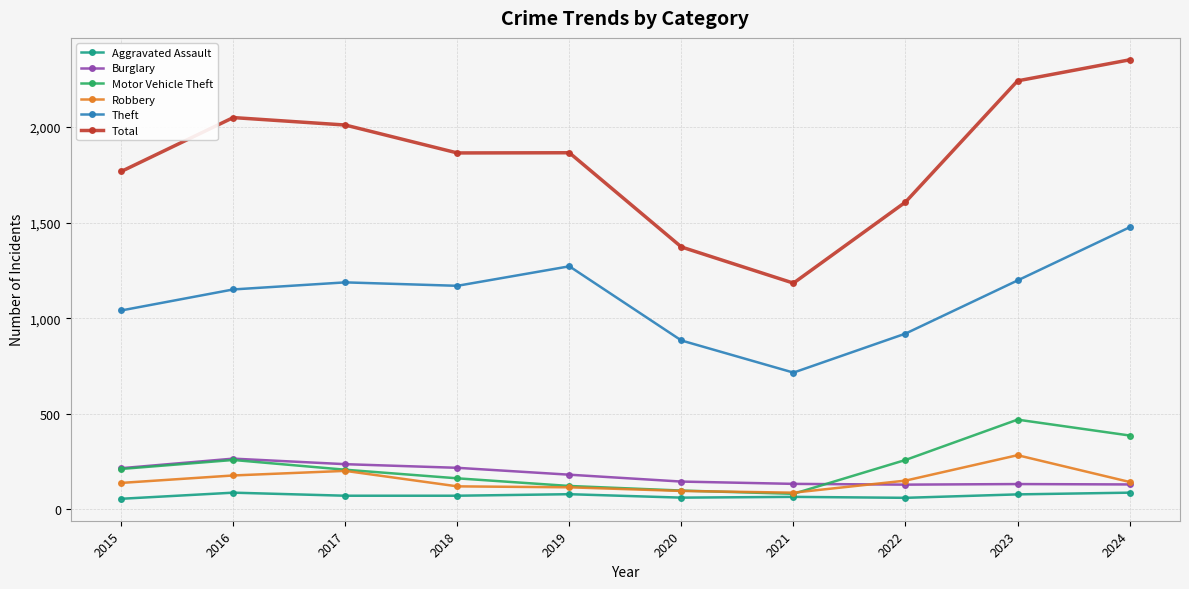

What is the smallest value displayed?

56